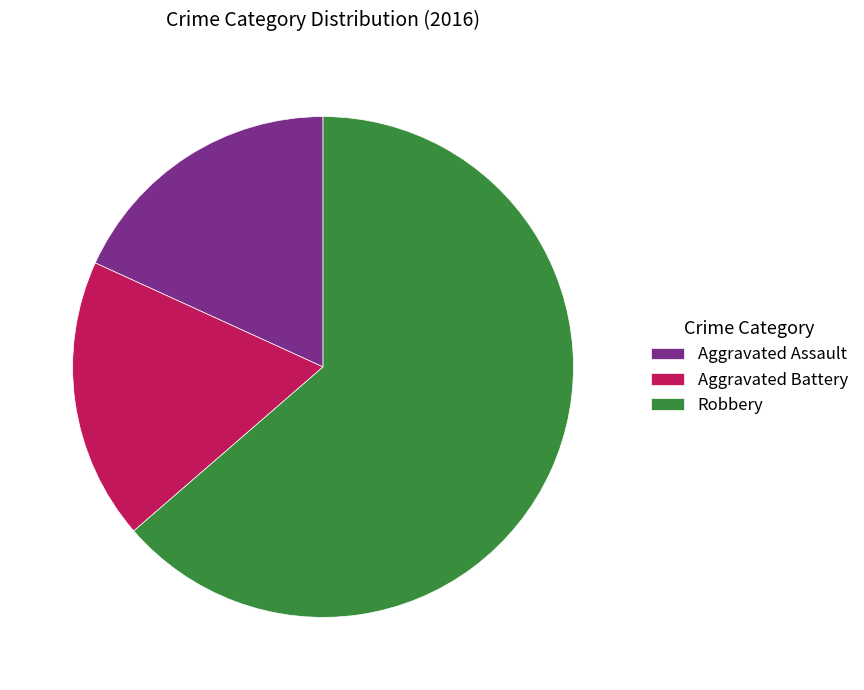

Combined, do Robbery and Aggravated Battery account for over 50%?

Yes